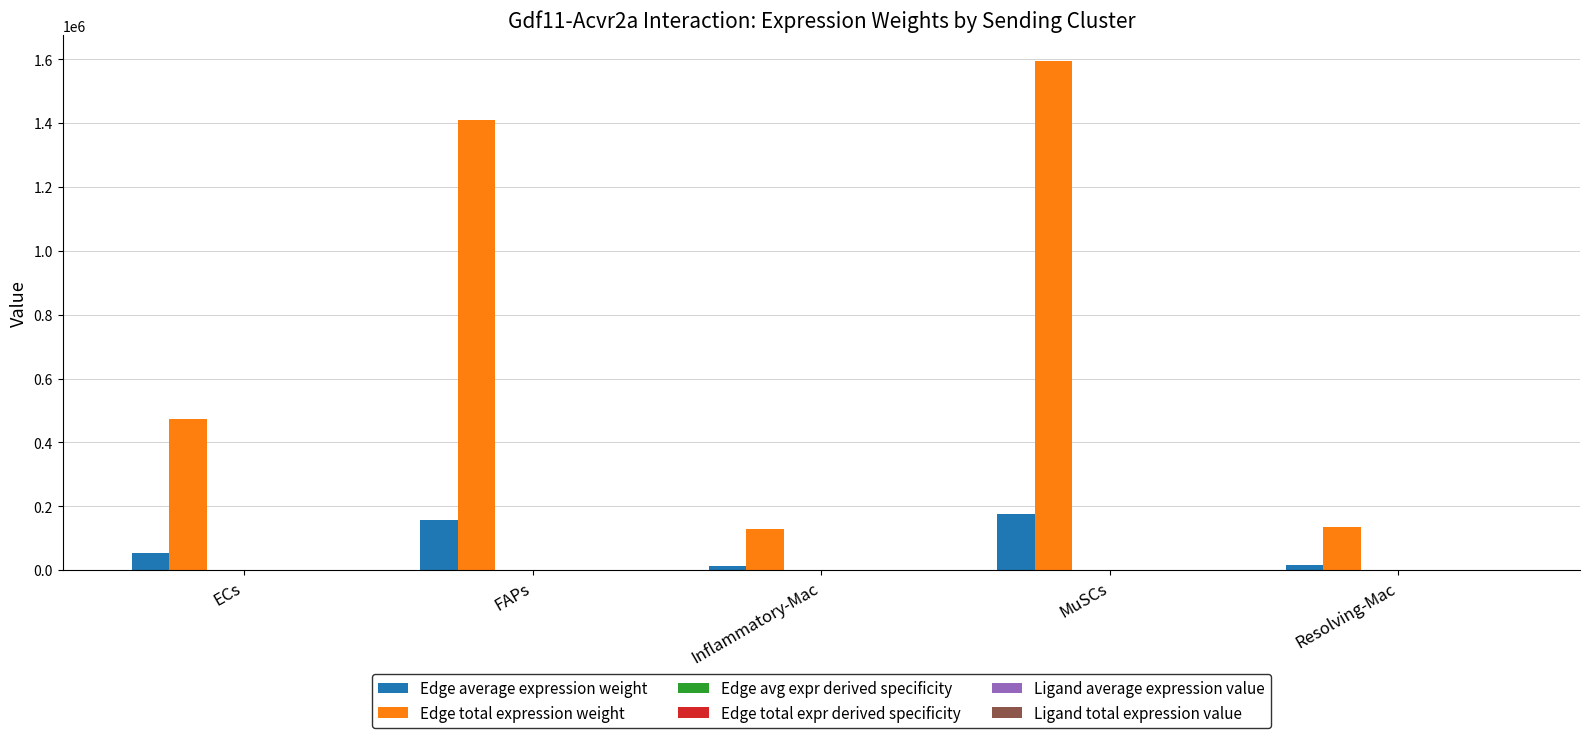

Between FAPs and Inflammatory-Mac, which series saw the biggest shift?

Edge total expression weight